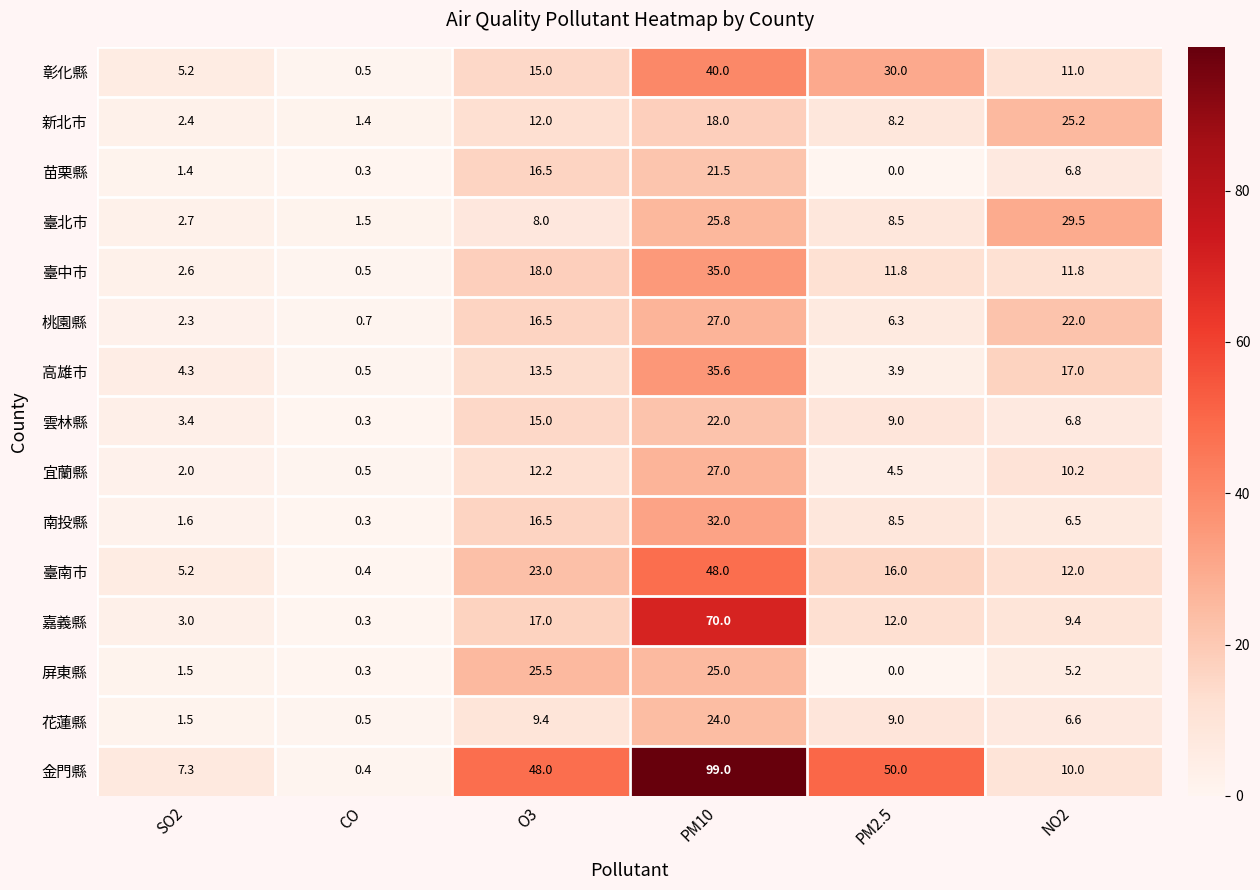

What is the difference between the second highest and minimum values in the 雲林縣 series?

14.7